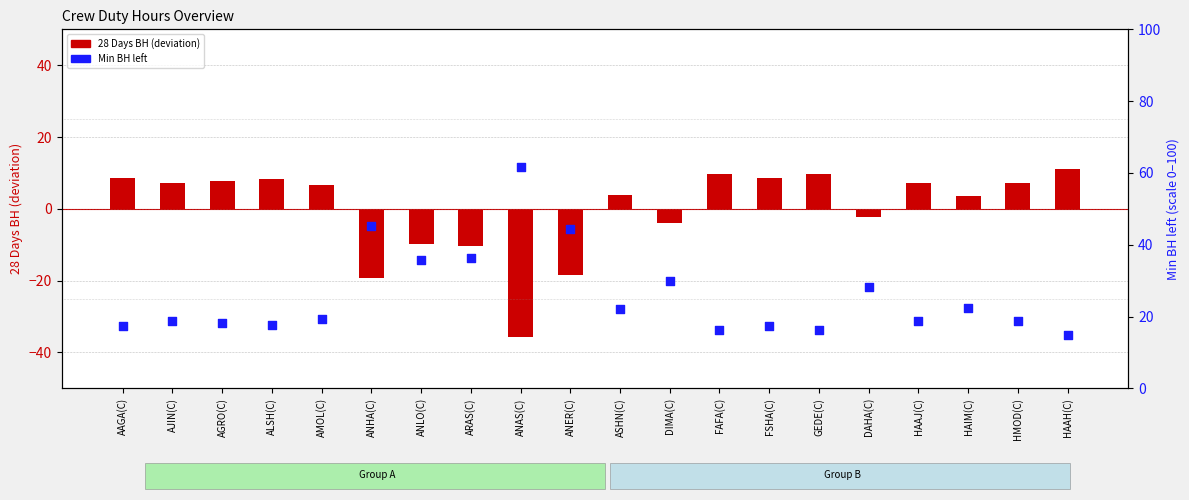

Which series reaches the minimum Y coordinate?

28 Days BH (centered)